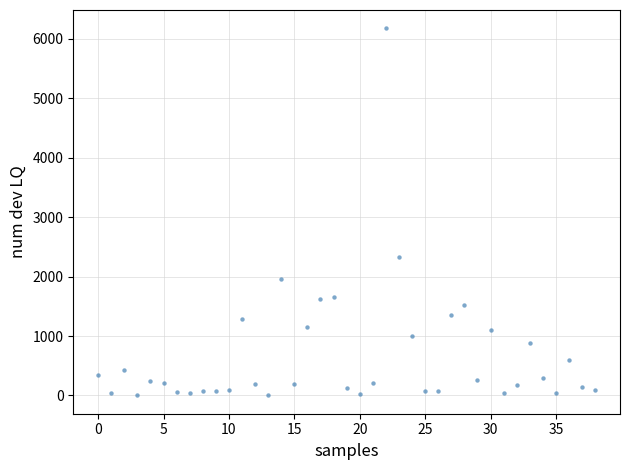

What Y value in the scatter plot is closest to 3087?

2329